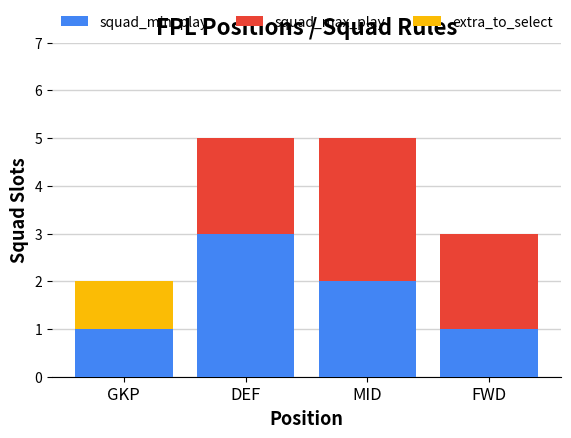

The value of squad_min_play at DEF is 3. True or false?

True